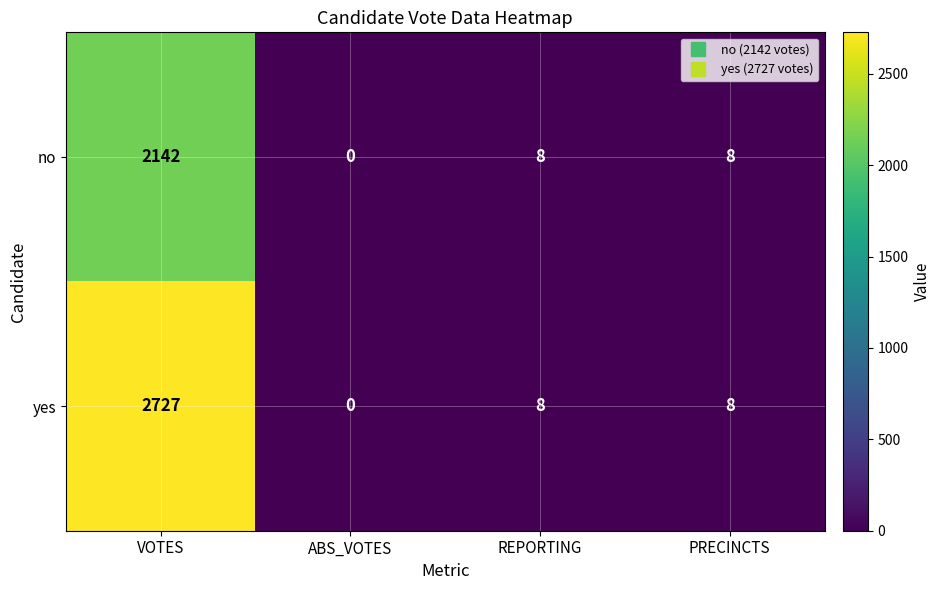

Which series has the largest total across all categories?

yes